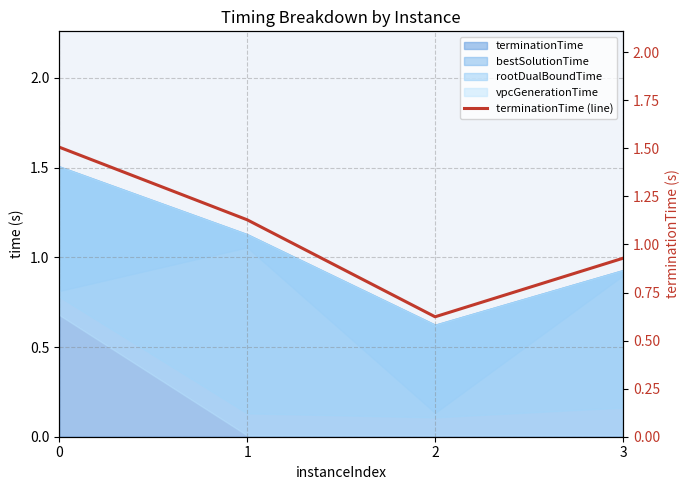

Reading left to right, list all the values displayed in this chart.

0=1.5	1=1.1	2=0.6	3=0.9